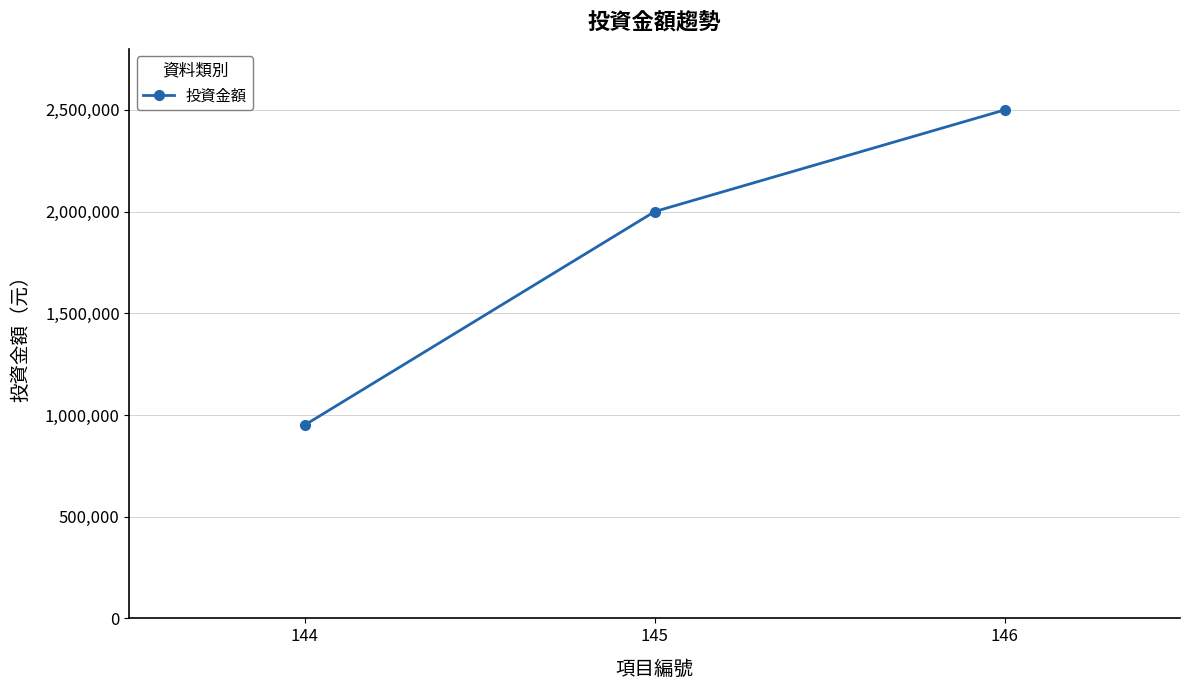

Rank the categories by value from lowest to highest.

144, 145, 146